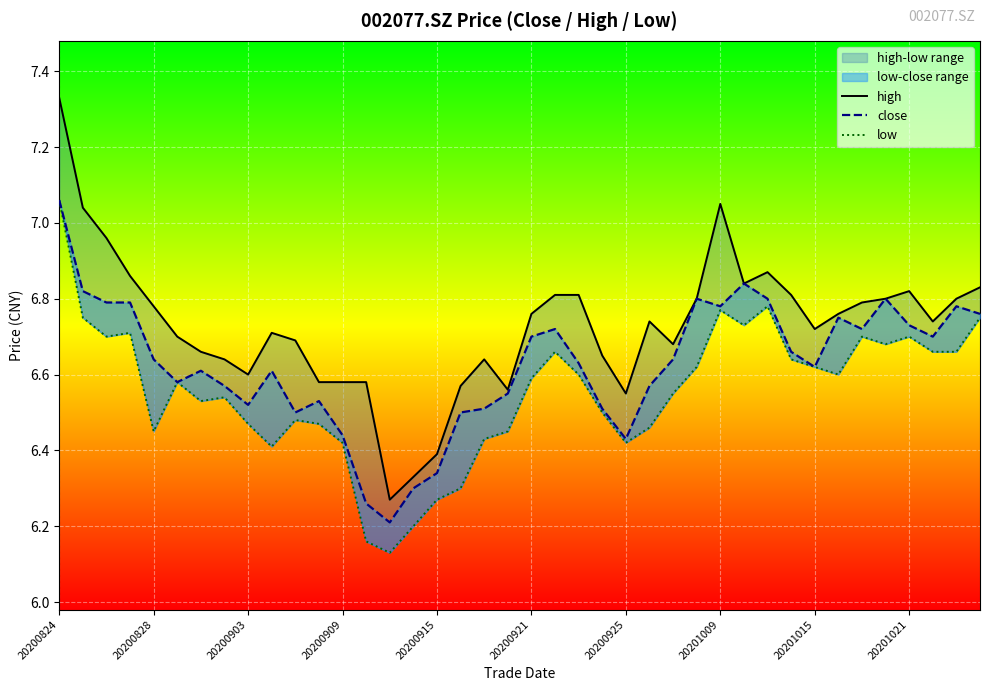

What are all the series names shown in the legend?

high, close, low